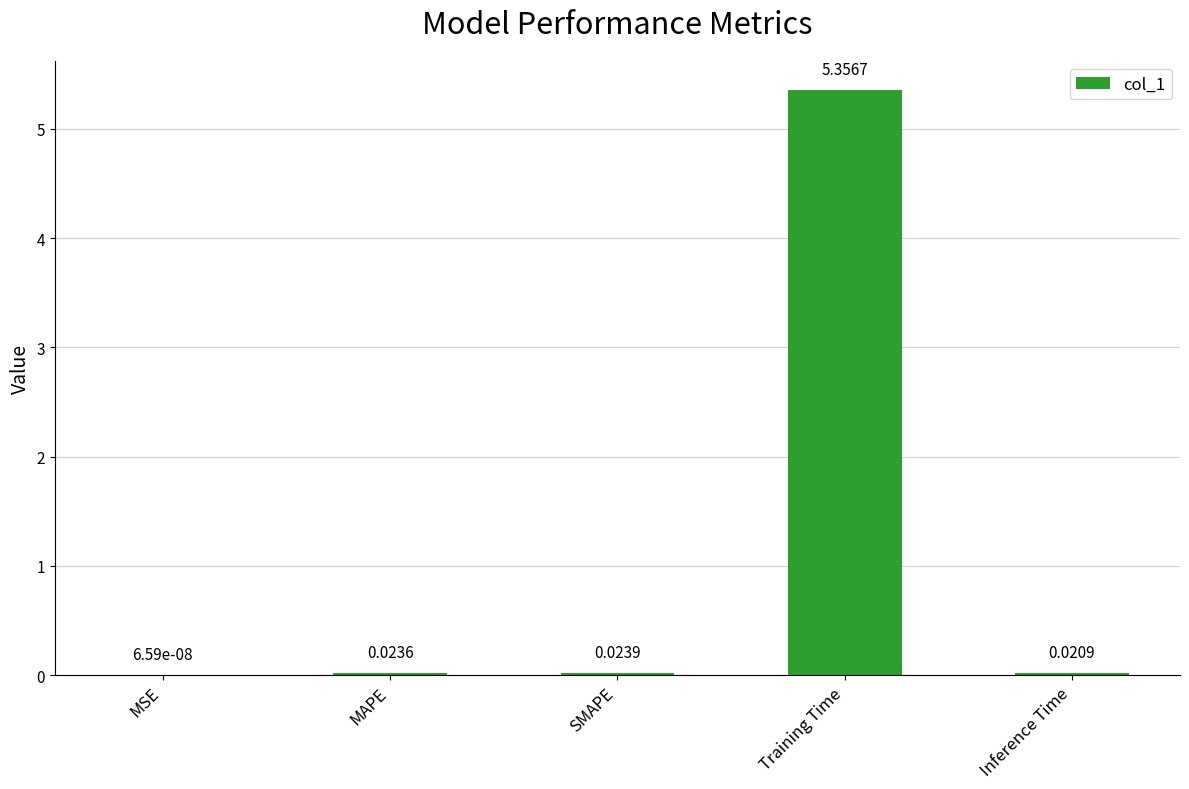

Which label corresponds to the largest value in the chart?

Training Time